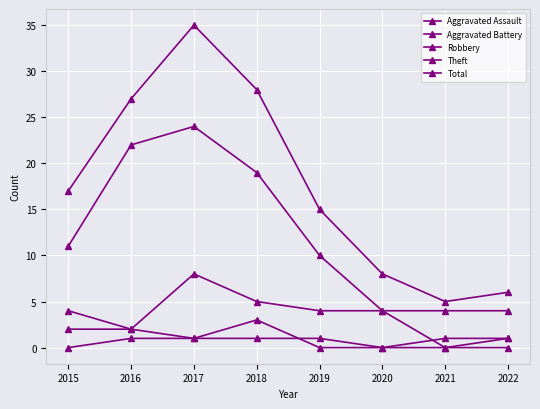

Which series changed the most between 2016 and 2018?

Robbery